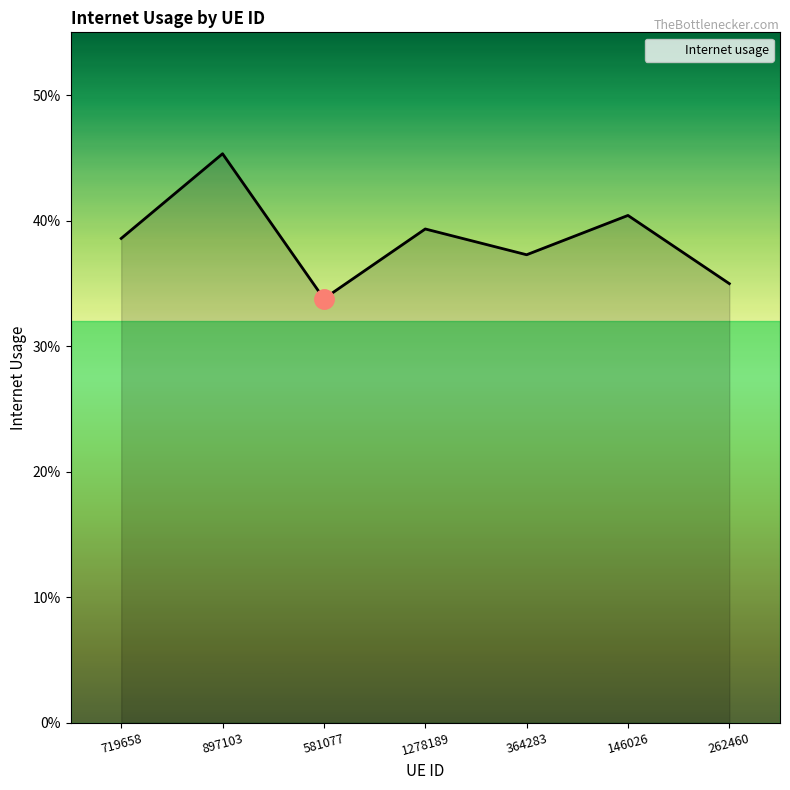

The value at 581077 is 0.3. True or false?

True